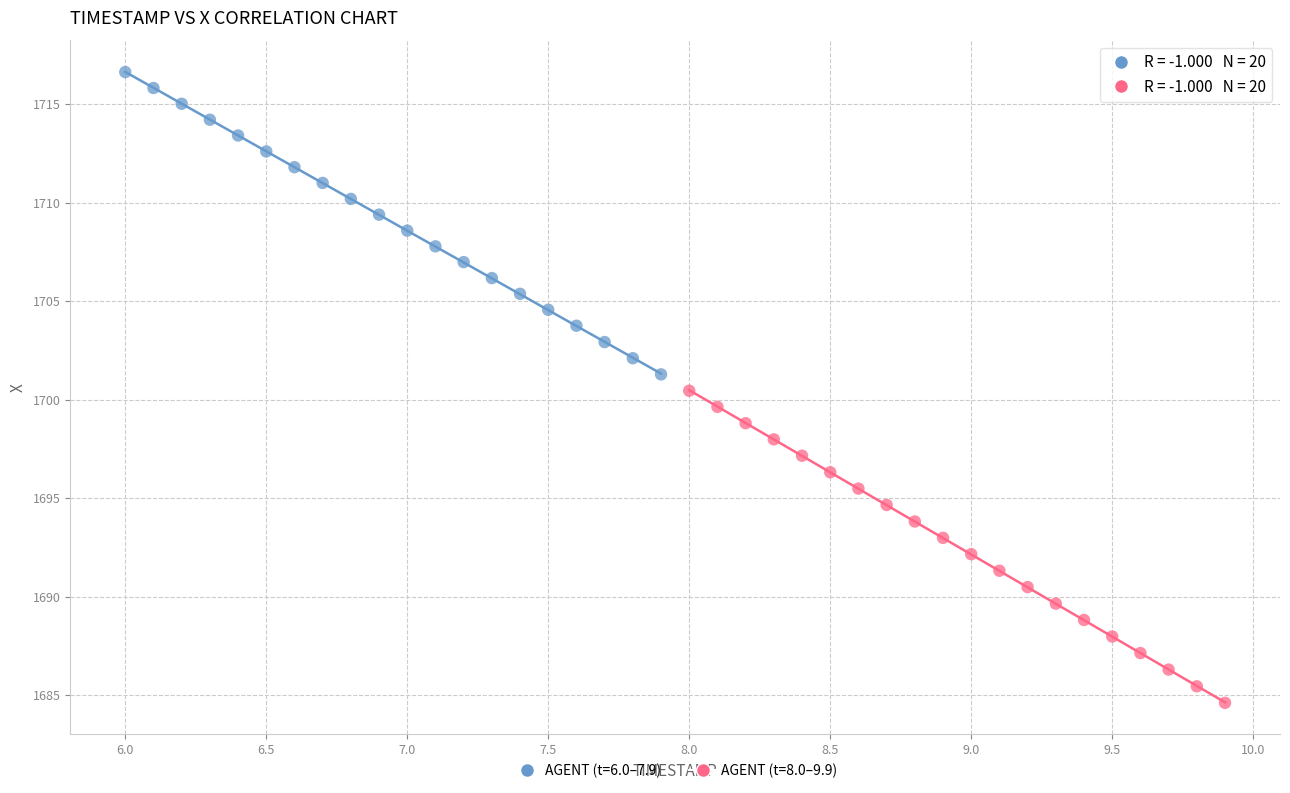

Which series contains the highest Y value?

AGENT (t=6.0–7.9)